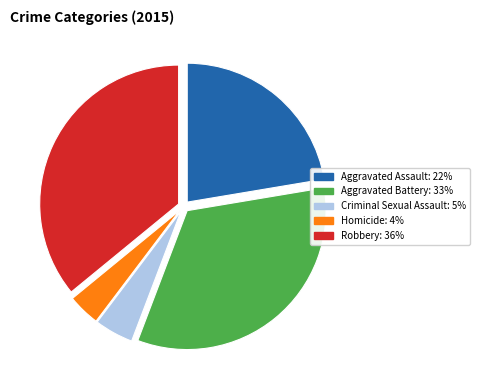

Count the number of slices in the pie.

5